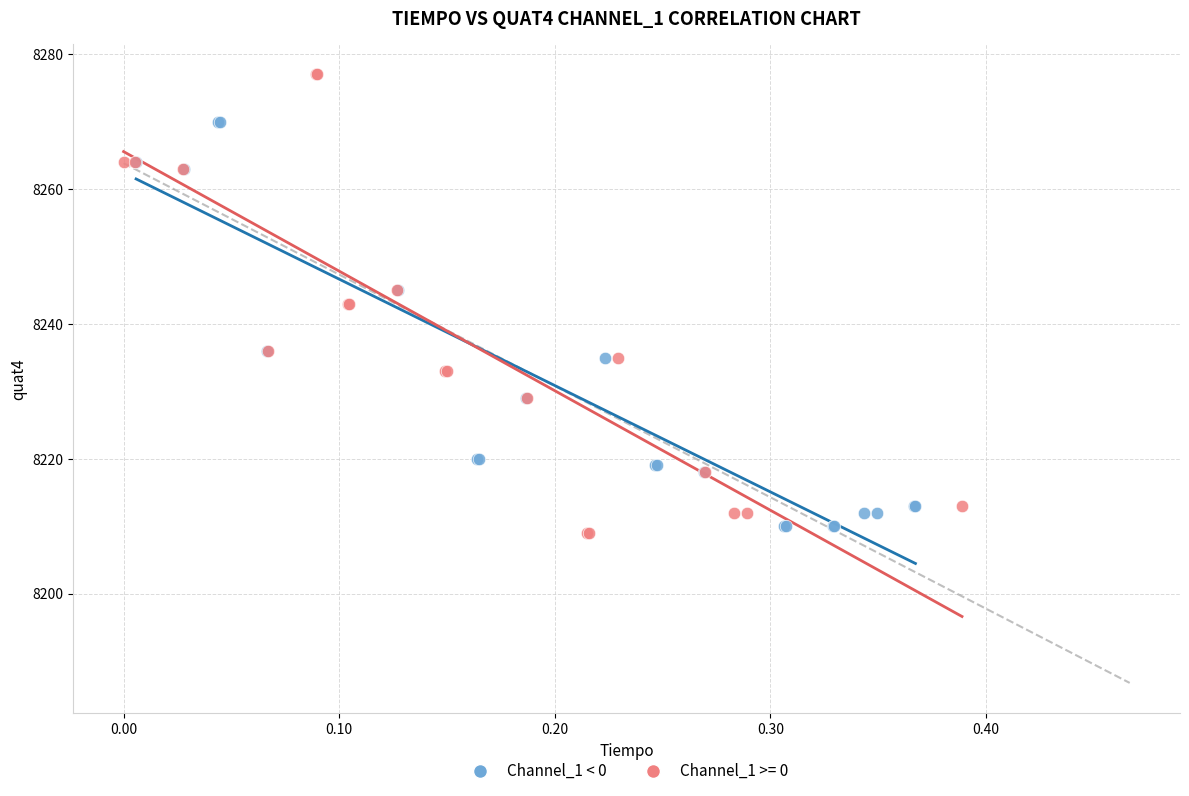

Which series reaches the maximum Y coordinate?

Channel_1 >= 0